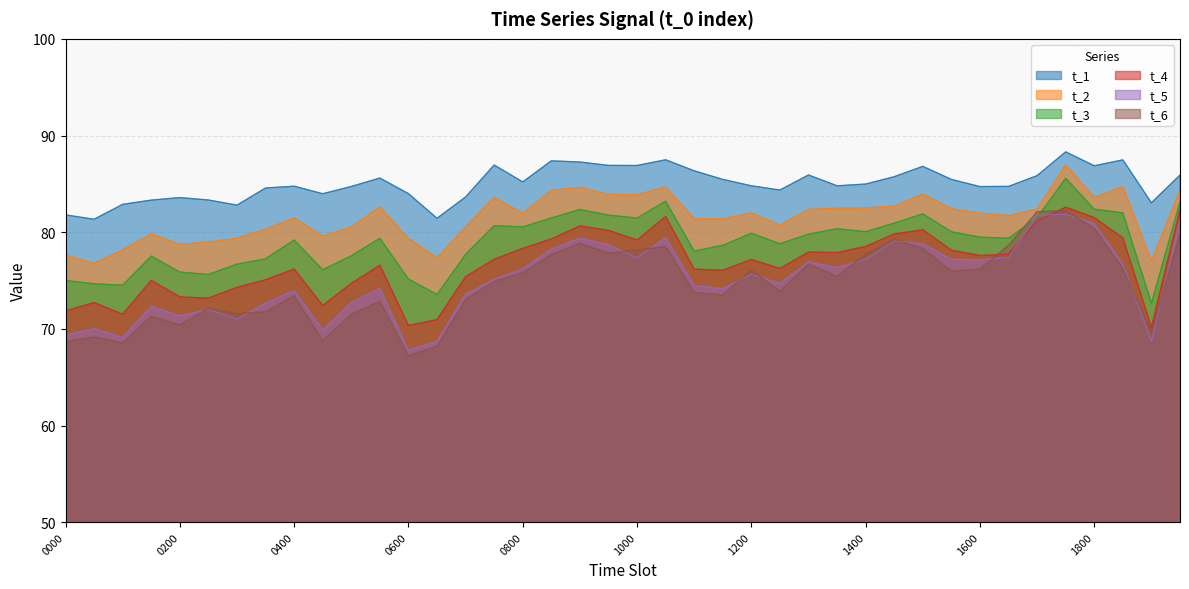

What are all the series names shown in the legend?

t_1, t_2, t_3, t_4, t_5, t_6